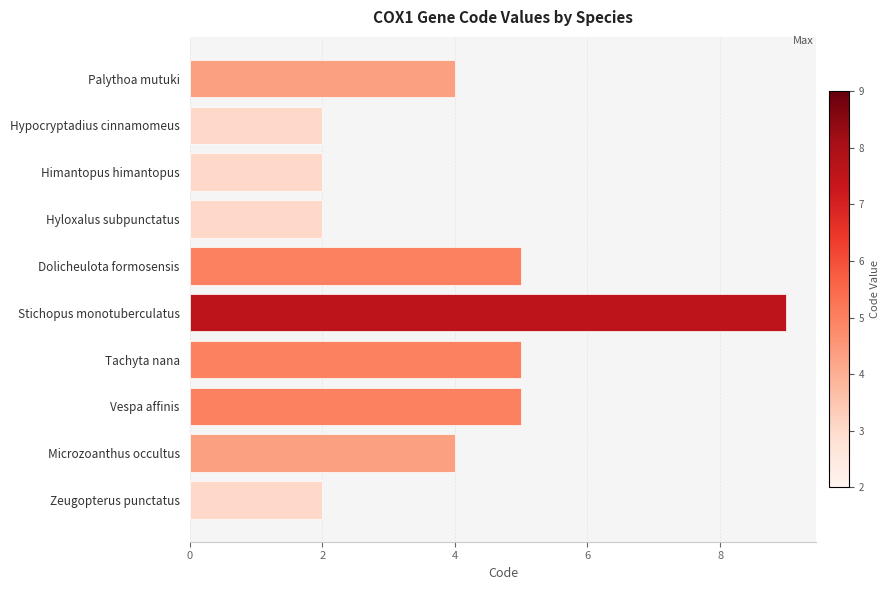

What position from the bottom is Hypocryptadius cinnamomeus?

9